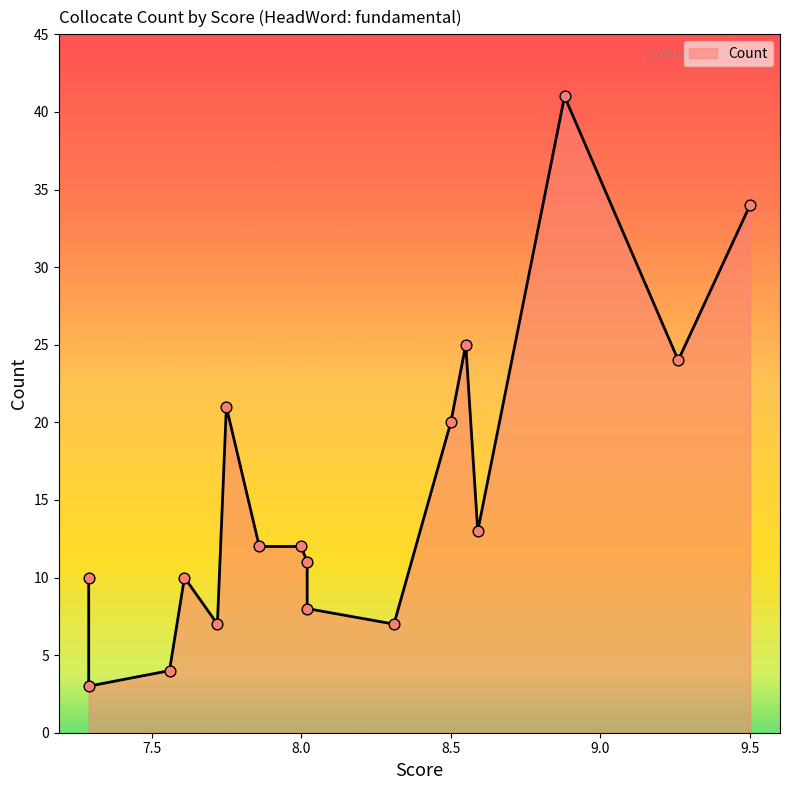

What is the change in value from 8.31 to 8.0?

+5